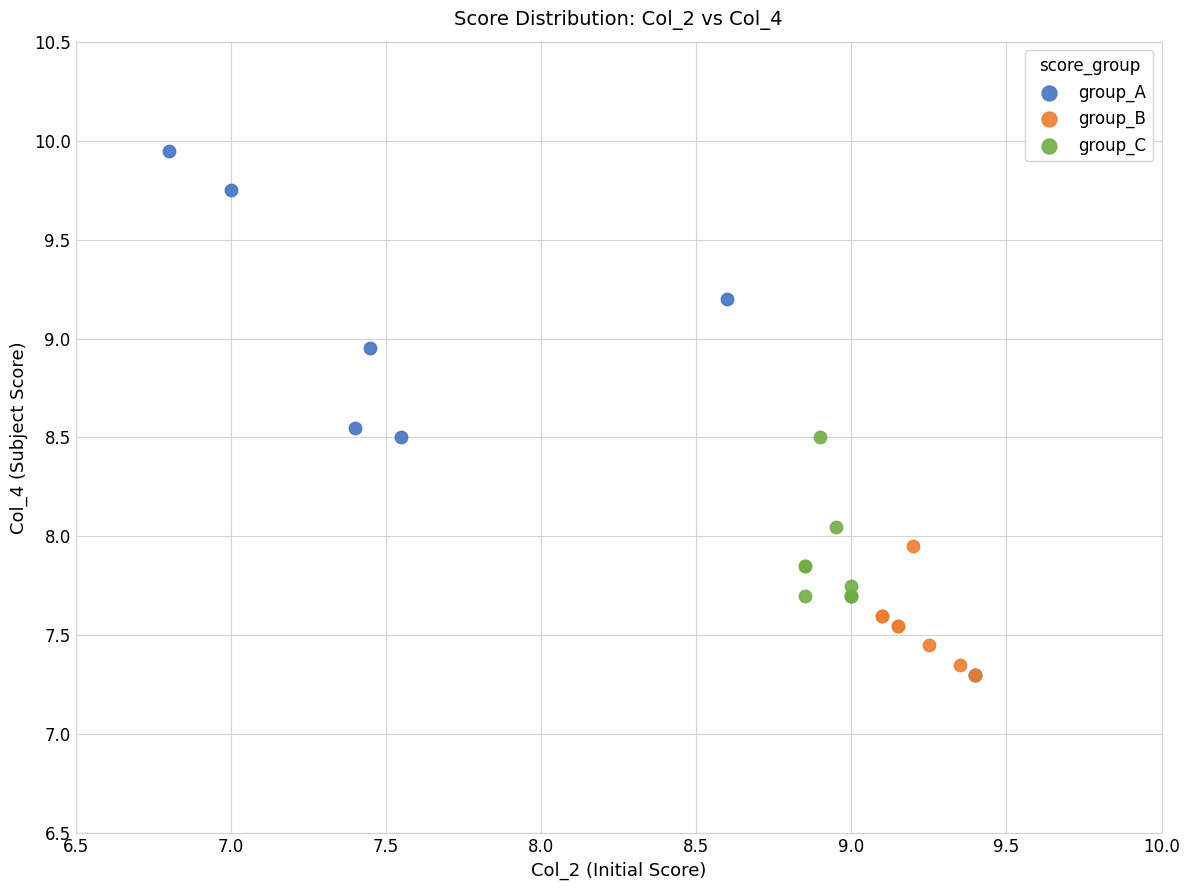

Which series reaches the maximum Y coordinate?

group_A